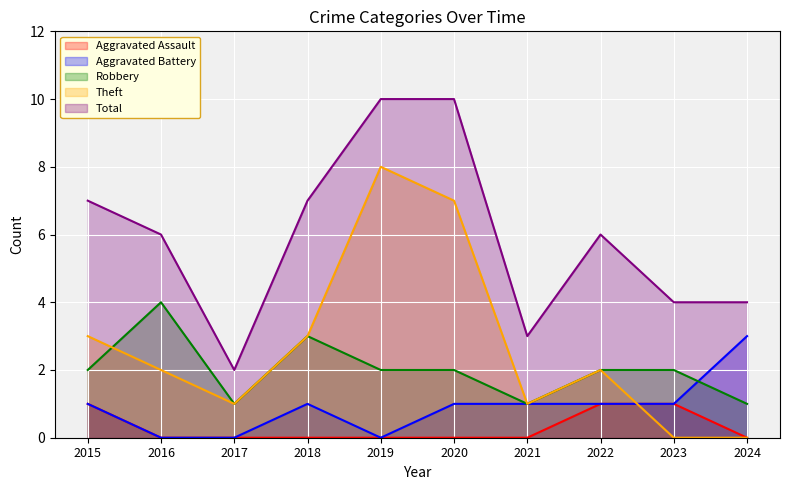

True or false: Total and Theft intersect in this chart.

False